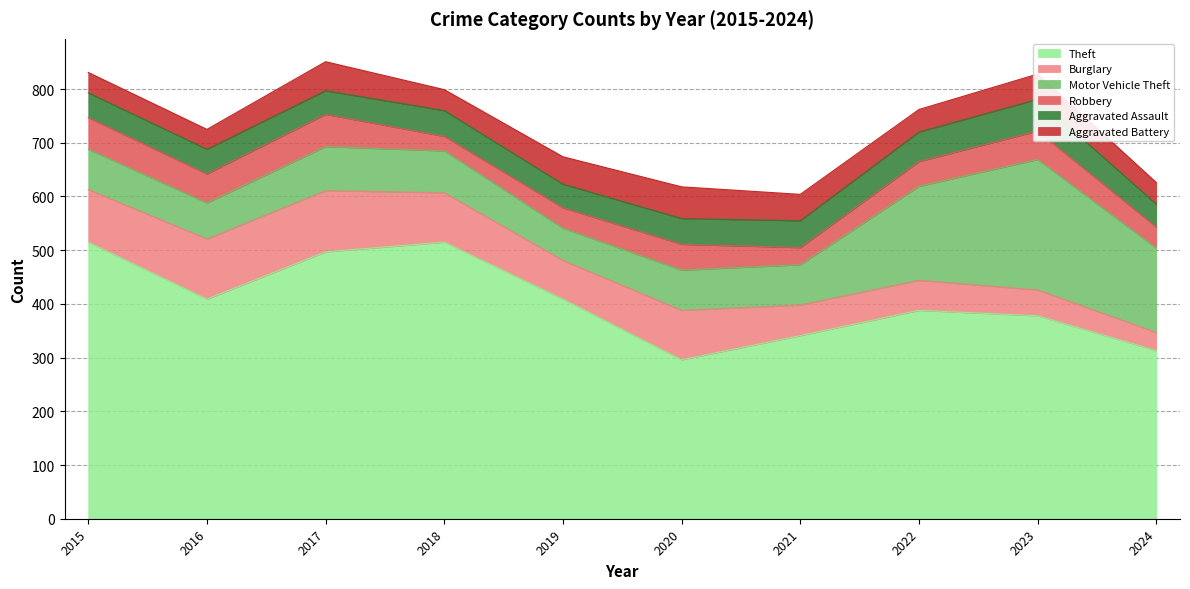

Reading left to right, extract all data points from this chart.

Theft: 515	409	497	515	409	296	341	388	378	313
Burglary: 98	112	114	92	72	92	57	56	48	34
Motor Vehicle Theft: 75	67	82	78	60	75	75	175	243	157
Robbery: 59	54	60	27	38	48	32	46	53	39
Aggravated Assault: 46	46	44	48	44	48	50	55	59	43
Aggravated Battery: 38	37	54	39	51	59	49	42	47	40